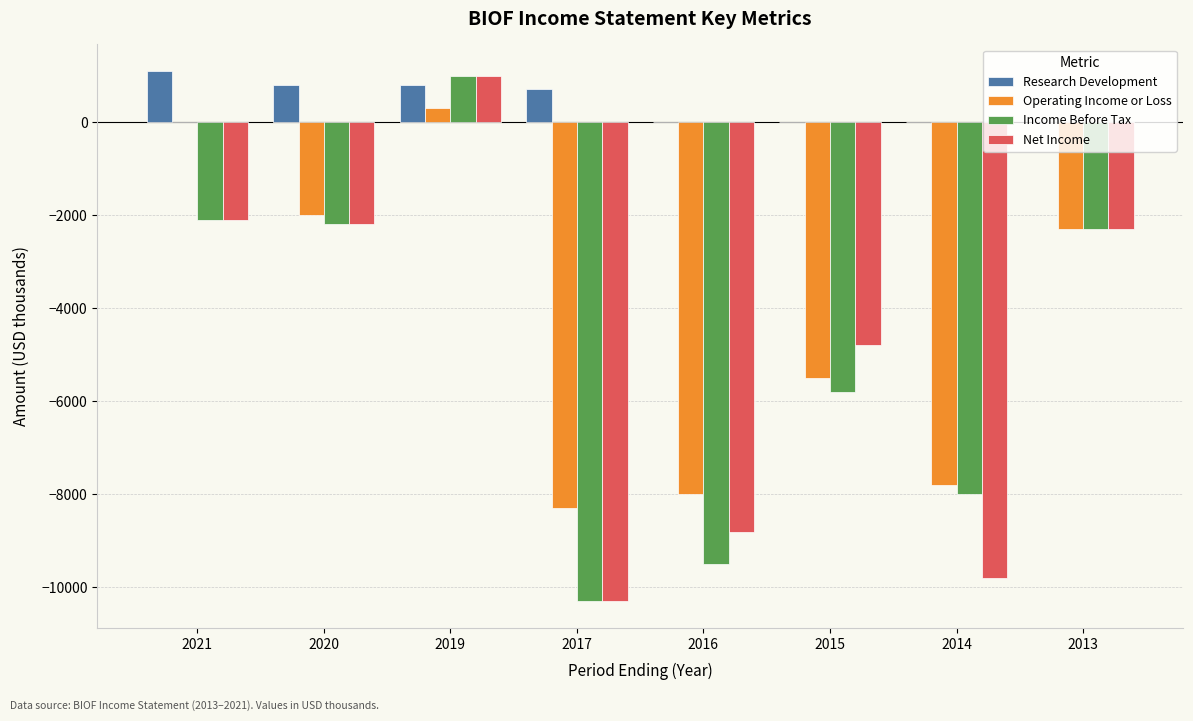

What is the total value across all series at 2017?

-28200